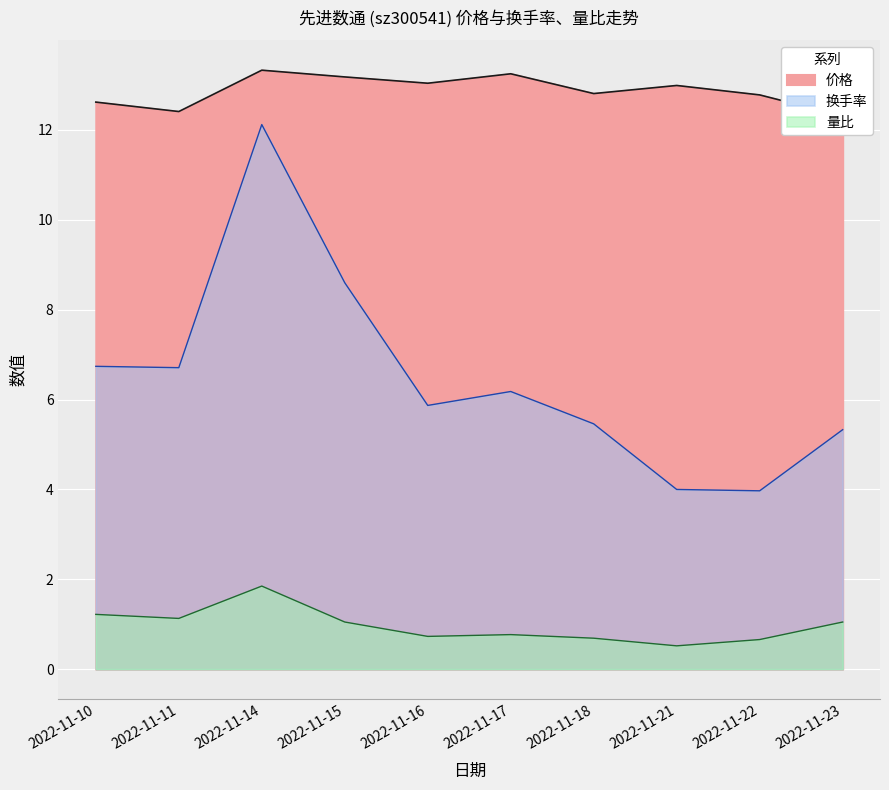

Which series has the largest range (max minus min)?

换手率